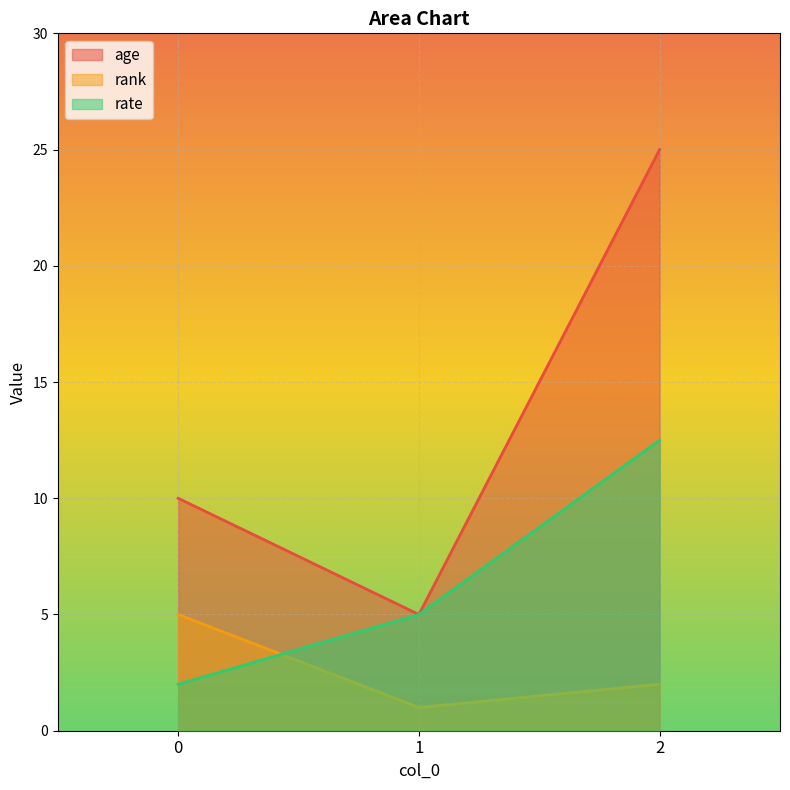

What are all the series names shown in the legend?

age, rank, rate